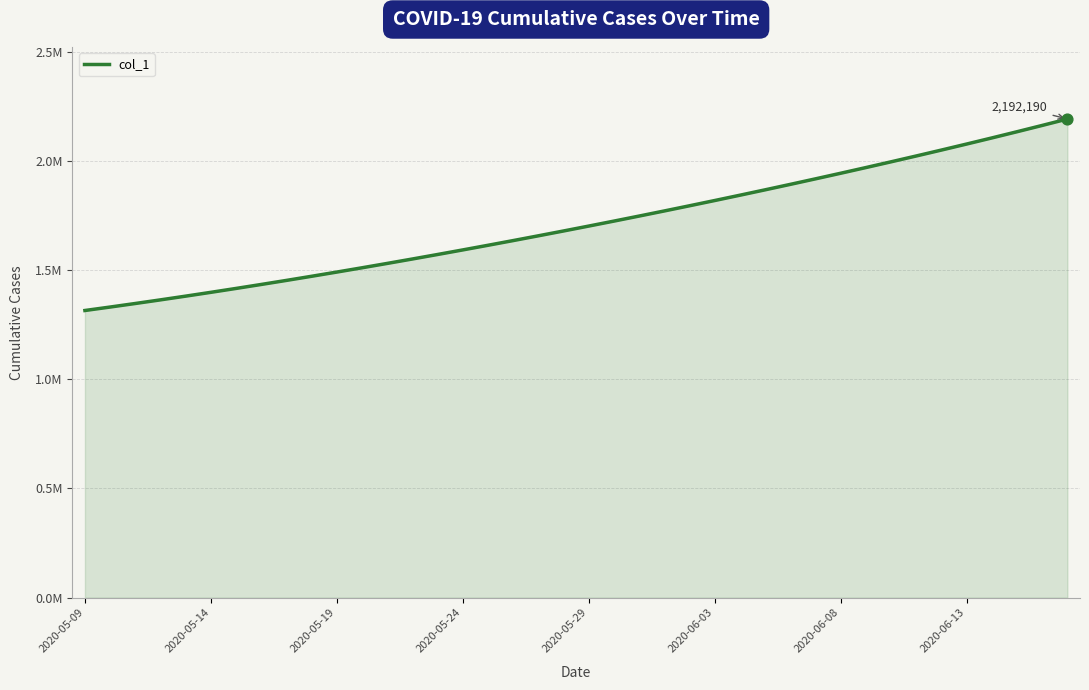

Does the chart have visible grid lines?

Yes